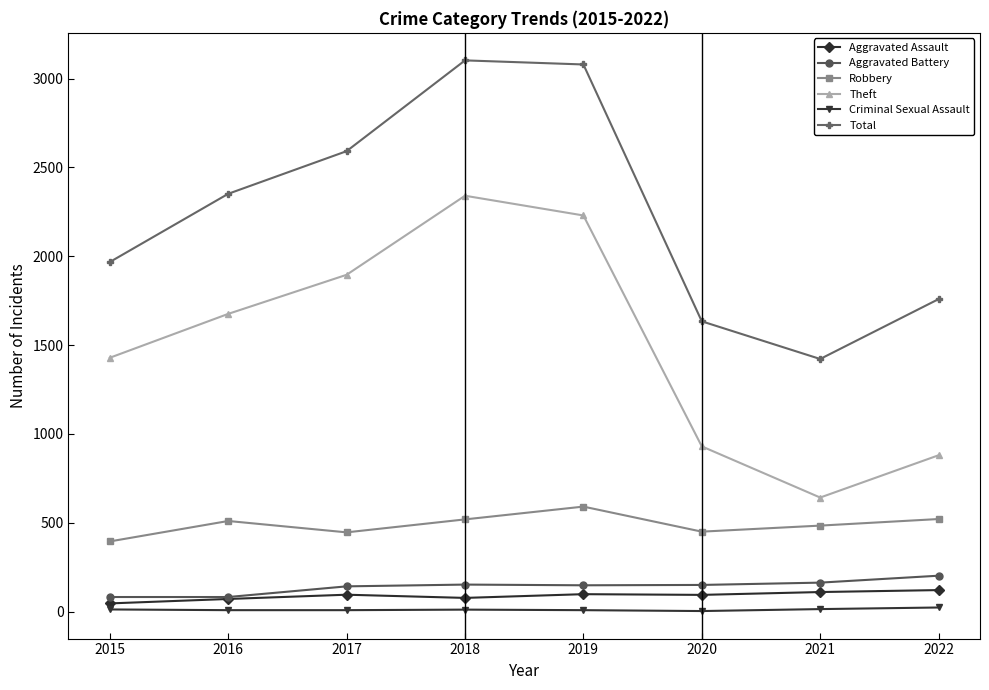

What is the maximum value for Total?

3103